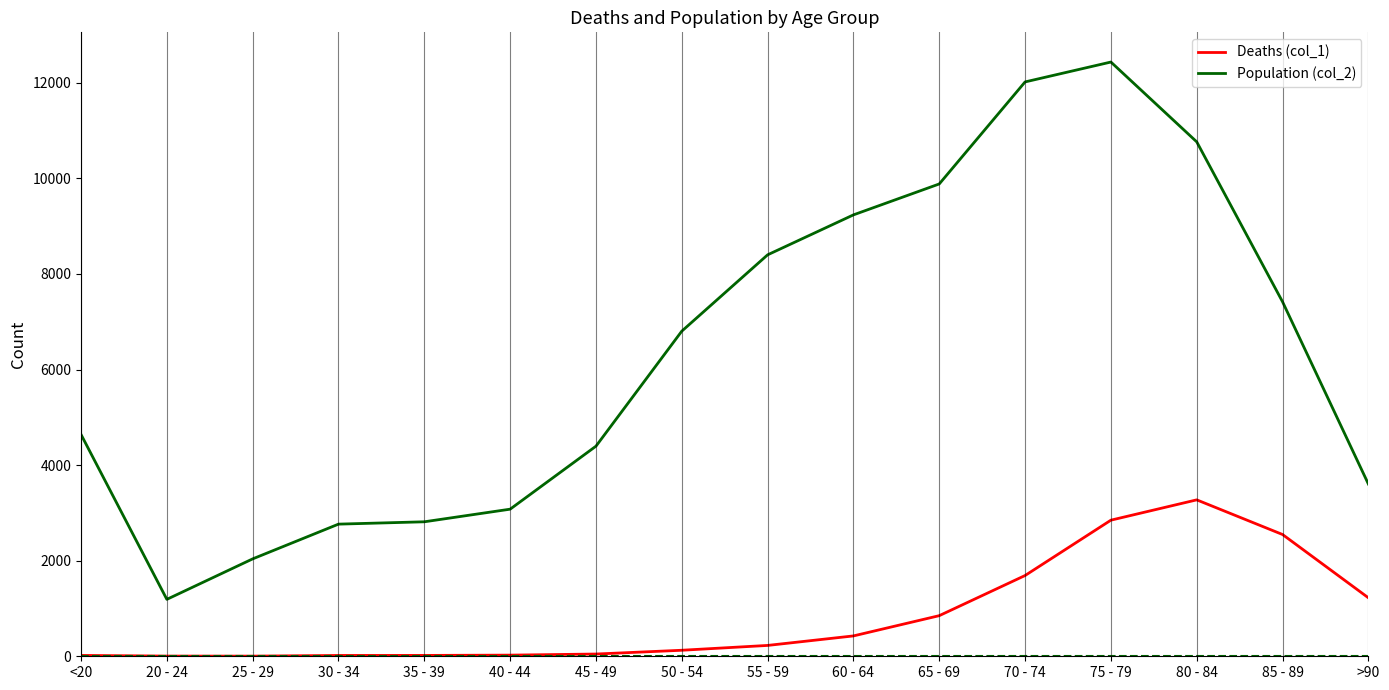

Rank the series by their average value, from lowest to highest.

Deaths (col_1), Population (col_2)